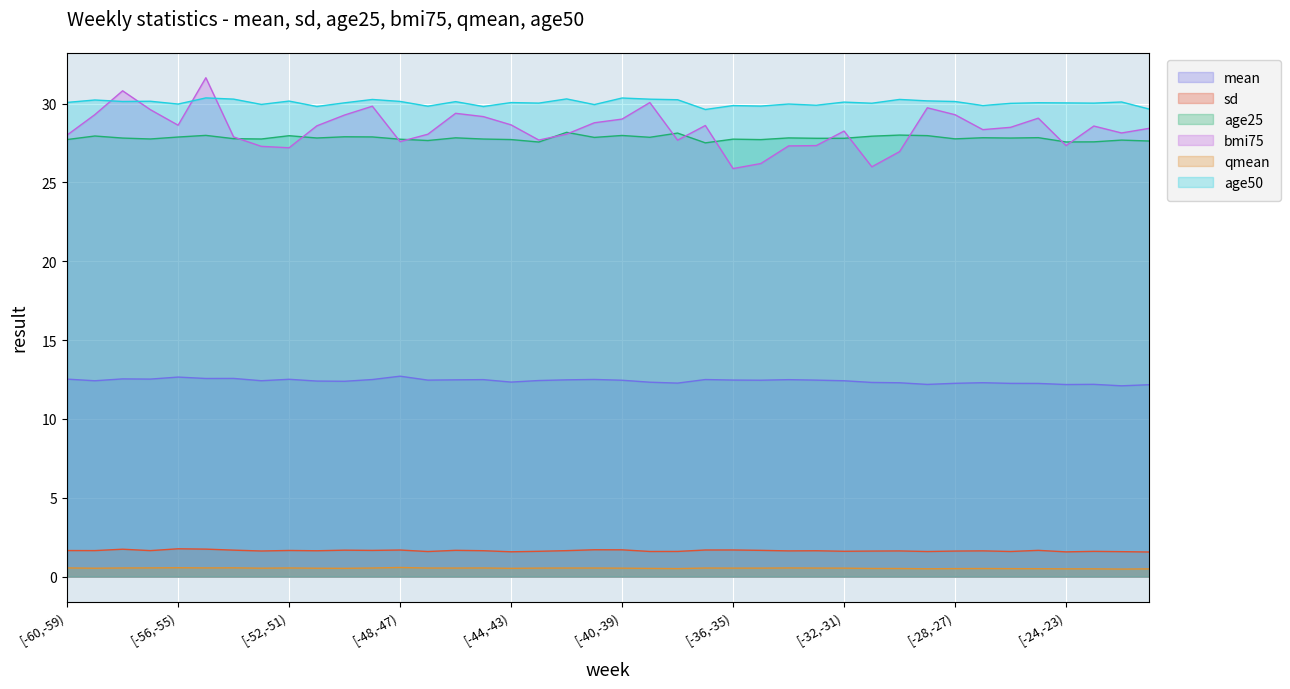

Reading left to right, what are all the values shown in this chart?

mean: 12.5	12.4	12.5	12.5	12.7	12.6	12.6	12.4	12.5	12.4	12.4	12.5	12.7	12.5	12.5	12.5	12.3	12.4	12.5	12.5	12.5	12.3	12.3	12.5	12.5	12.5	12.5	12.5	12.4	12.3	12.3	12.2	12.3	12.3	12.3	12.3	12.2	12.2	12.1	12.2
sd: 1.7	1.6	1.7	1.6	1.8	1.7	1.7	1.6	1.7	1.6	1.7	1.7	1.7	1.6	1.7	1.6	1.6	1.6	1.6	1.7	1.7	1.6	1.6	1.7	1.7	1.7	1.6	1.6	1.6	1.6	1.6	1.6	1.6	1.6	1.6	1.7	1.6	1.6	1.6	1.6
age25: 27.7	27.9	27.8	27.8	27.9	28.0	27.8	27.8	28.0	27.8	27.9	27.9	27.7	27.7	27.8	27.8	27.7	27.6	28.2	27.9	28.0	27.9	28.1	27.5	27.7	27.7	27.8	27.8	27.8	27.9	28.0	28.0	27.8	27.8	27.8	27.8	27.6	27.6	27.7	27.6
bmi75: 28.0	29.3	30.8	29.6	28.6	31.6	27.9	27.3	27.2	28.6	29.3	29.8	27.6	28.1	29.4	29.2	28.7	27.7	28.1	28.8	29.0	30.1	27.7	28.6	25.9	26.2	27.3	27.3	28.3	26.0	27.0	29.7	29.3	28.3	28.5	29.1	27.3	28.6	28.1	28.4
qmean: 0.6	0.5	0.5	0.6	0.6	0.6	0.6	0.5	0.5	0.5	0.5	0.5	0.6	0.5	0.5	0.5	0.5	0.5	0.5	0.5	0.5	0.5	0.5	0.5	0.5	0.5	0.5	0.5	0.5	0.5	0.5	0.5	0.5	0.5	0.5	0.5	0.5	0.5	0.5	0.5
age50: 30.1	30.2	30.1	30.1	30.0	30.4	30.3	29.9	30.2	29.8	30.0	30.3	30.1	29.8	30.1	29.8	30.1	30.0	30.3	29.9	30.4	30.3	30.2	29.6	29.9	29.8	30.0	29.9	30.1	30.0	30.3	30.2	30.1	29.9	30.0	30.1	30.0	30.0	30.1	29.7